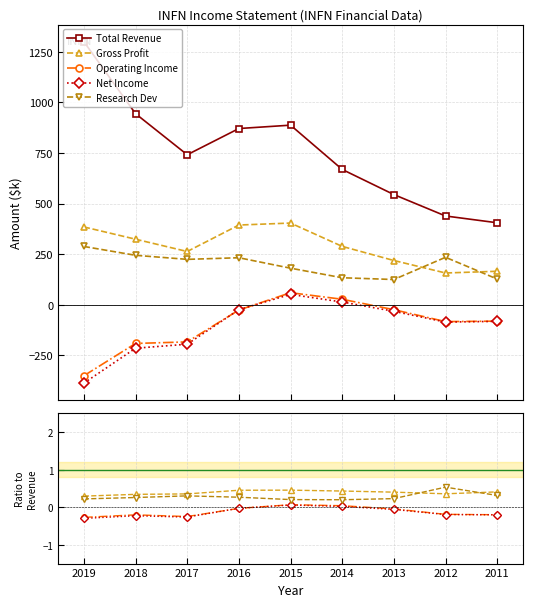

Is it true that Gross Profit equals 0.7 at 2014?

False